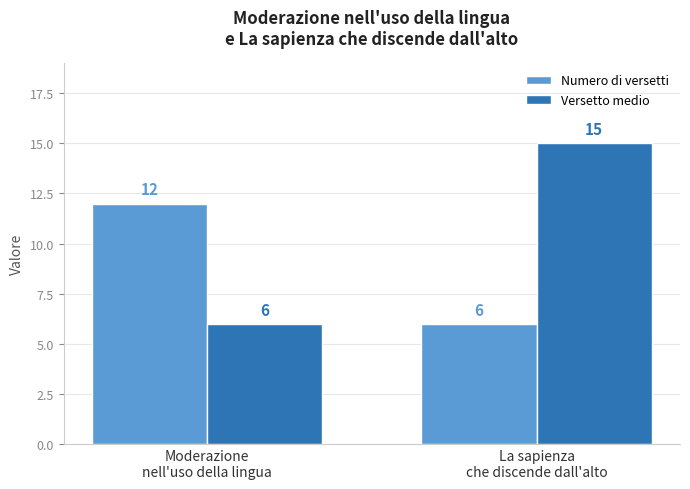

List the series in order of their peak value, highest first.

Versetto medio, Numero di versetti